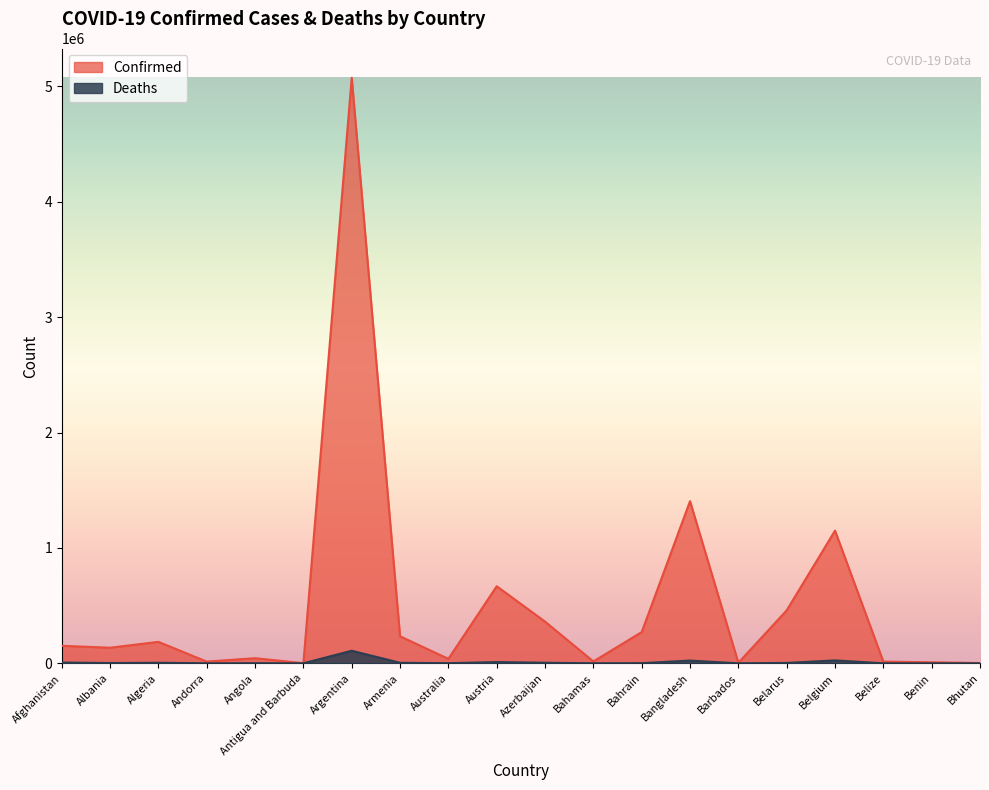

In Deaths, how many points are lower than both neighbors (excluding endpoints)?

6